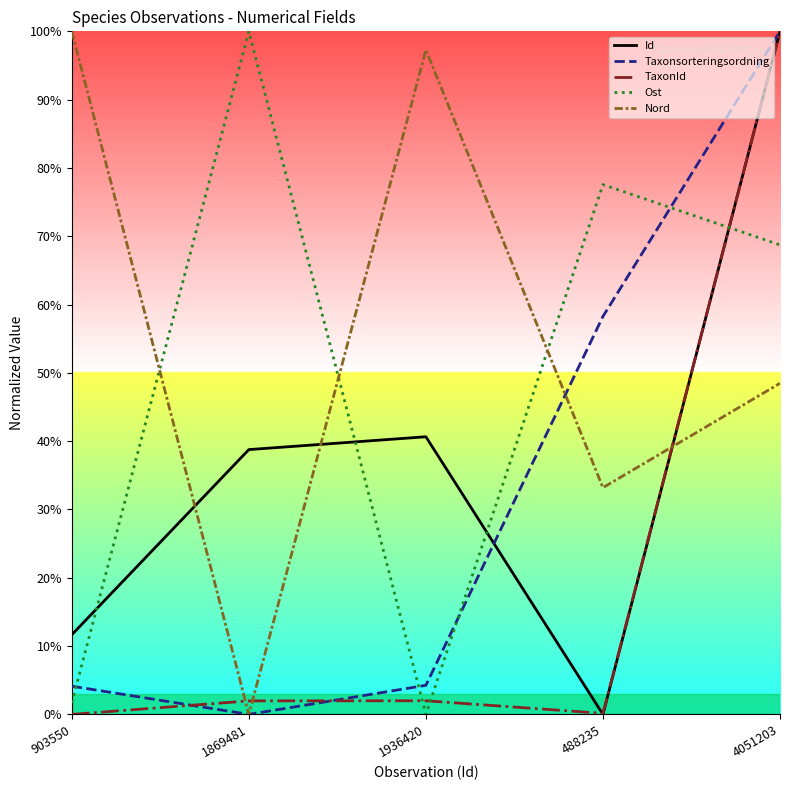

At which label is Nord closest to 50?

4051203